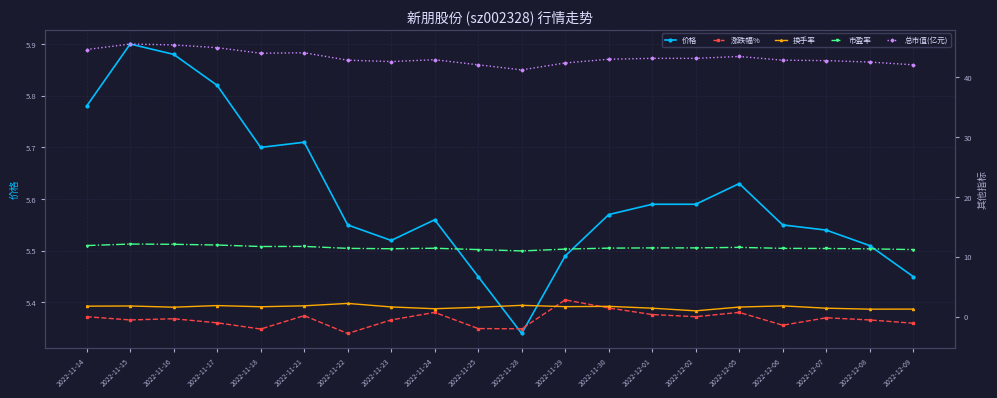

True or false: 总市值(亿元) and 换手率 cross at least once.

False